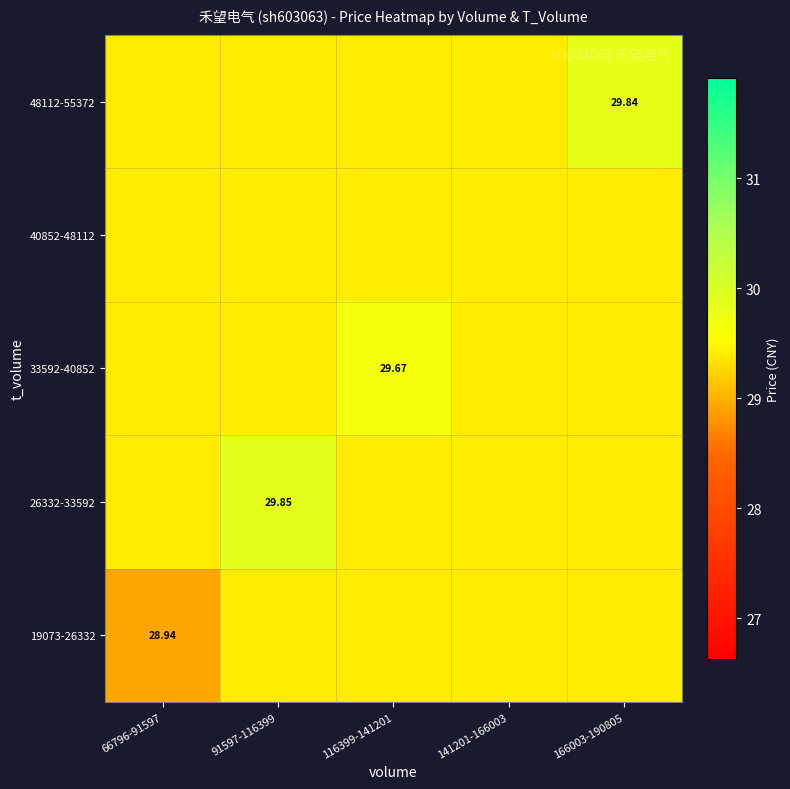

At which category does the chart reach its minimum across all series?

66796-91597